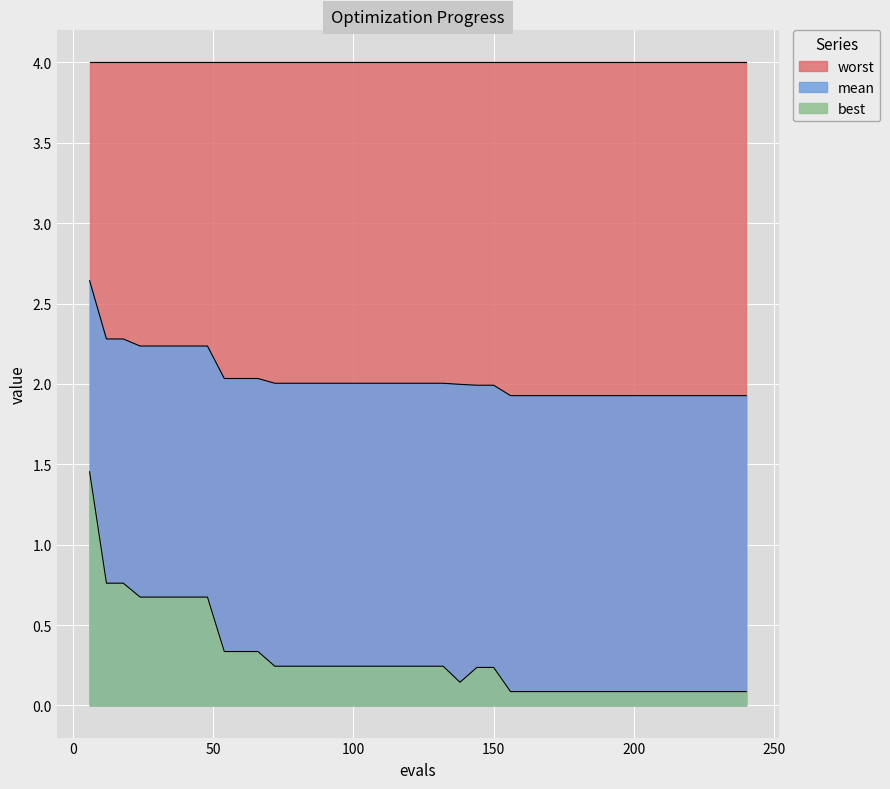

How many data points in mean are above 2?

22